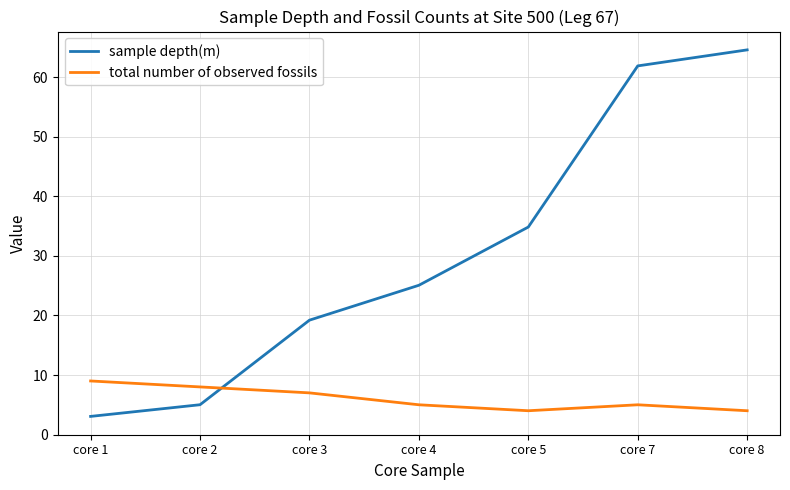

Is this an area chart (filled region under the line)?

No